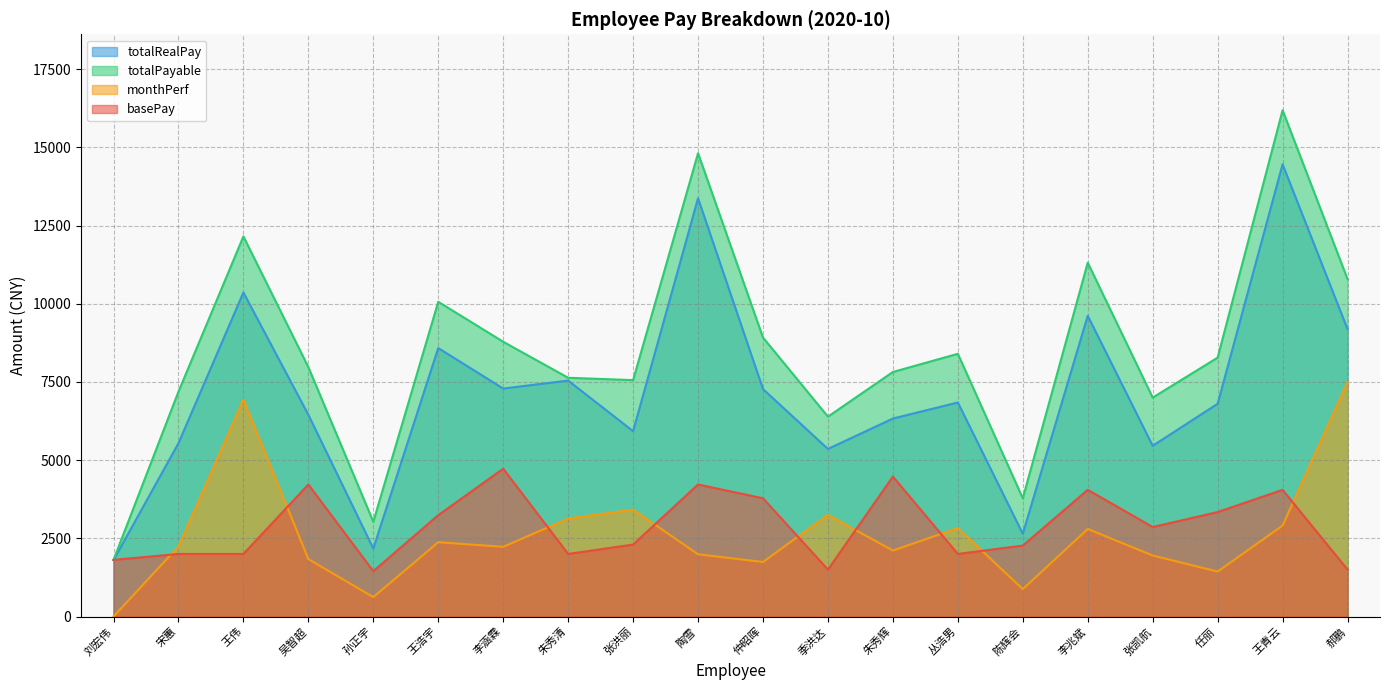

Which label corresponds to the largest value in the chart?

王青云